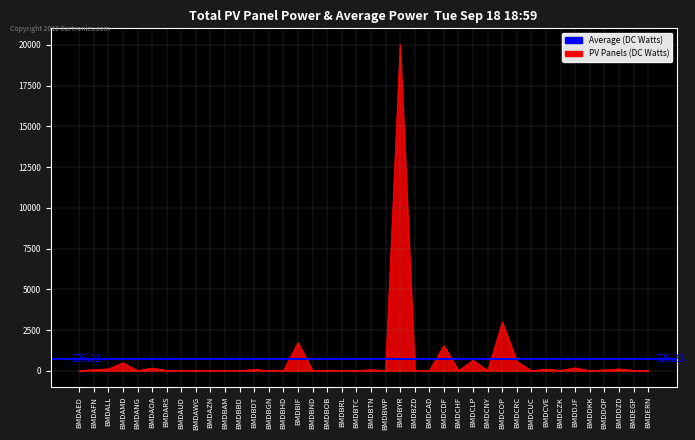

Does the chart have visible grid lines?

Yes